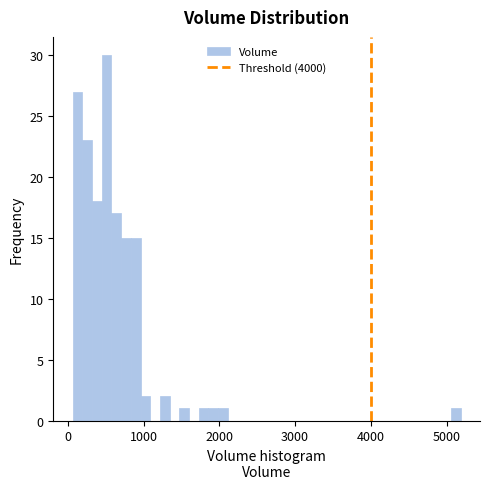

Read against the x-axis, roughly where is the centre of the tallest bar?

500